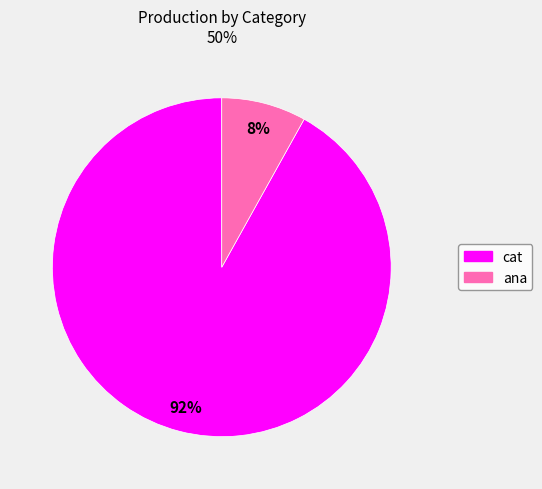

How many slices are in this pie chart?

2